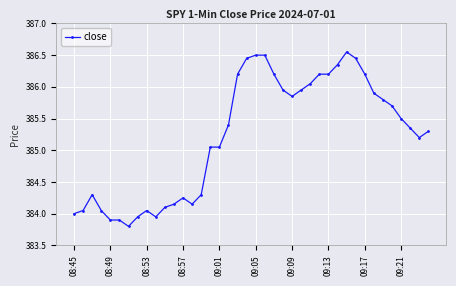

What is the average value?

385.2